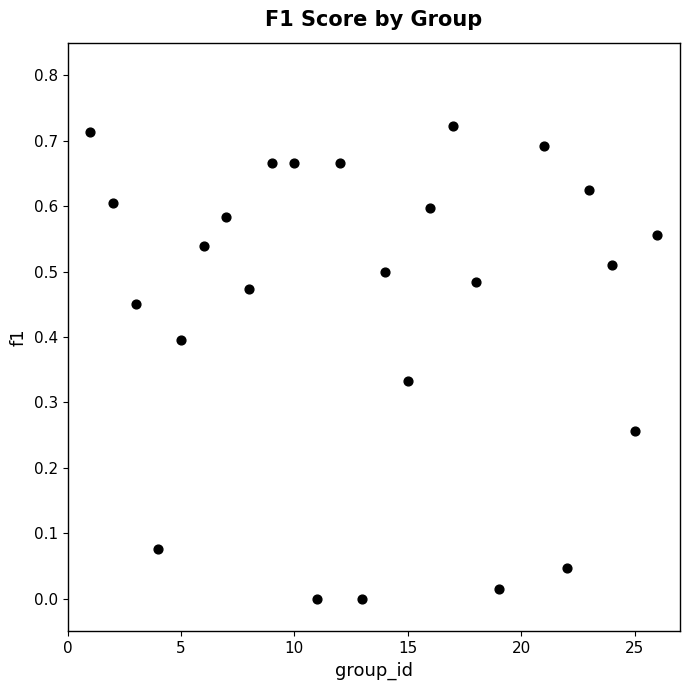

What is the range of X values (max minus min)?

25.0